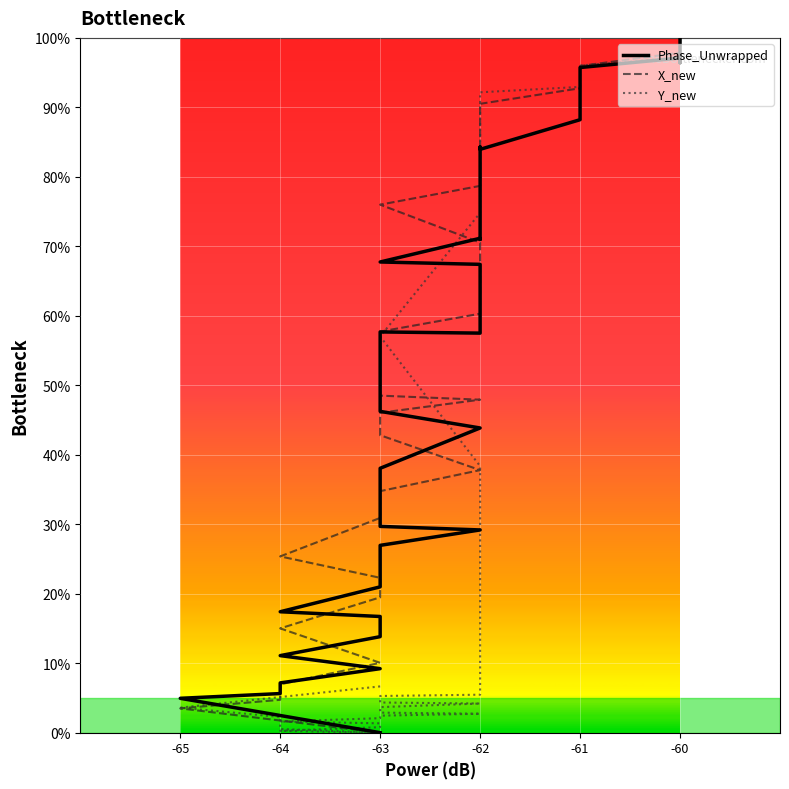

Is it true that Phase_Unwrapped equals 33.4 at -63?

True